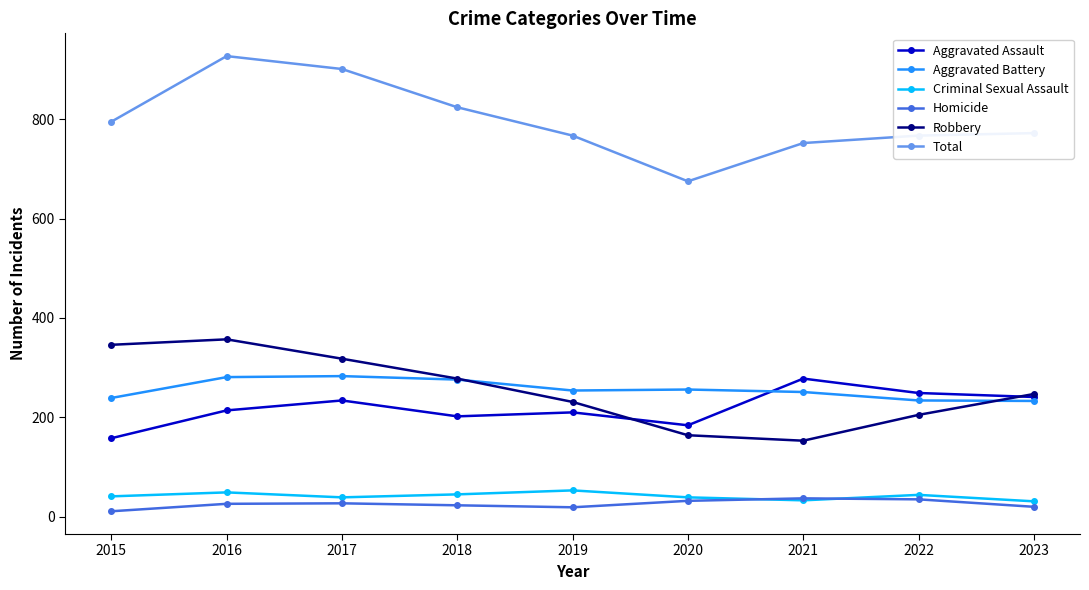

How many data points does each series have?

9